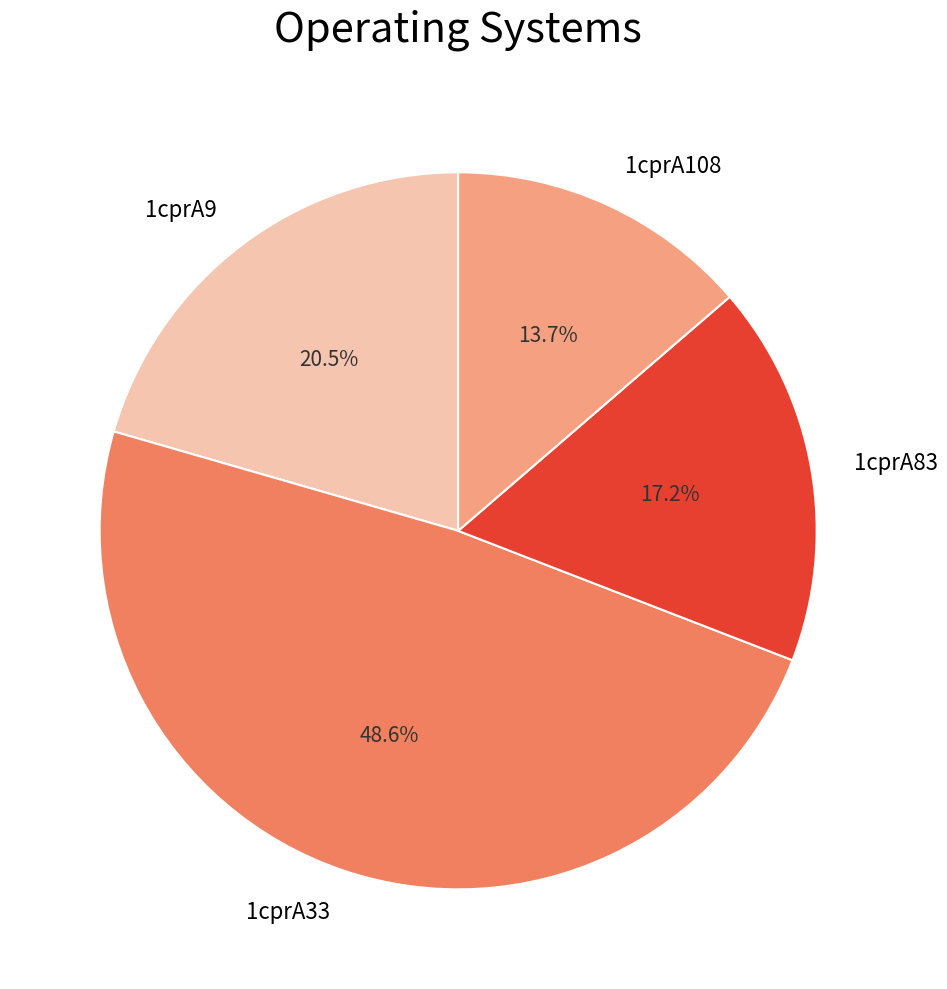

To the nearest percent, what is the average slice percentage?

25%